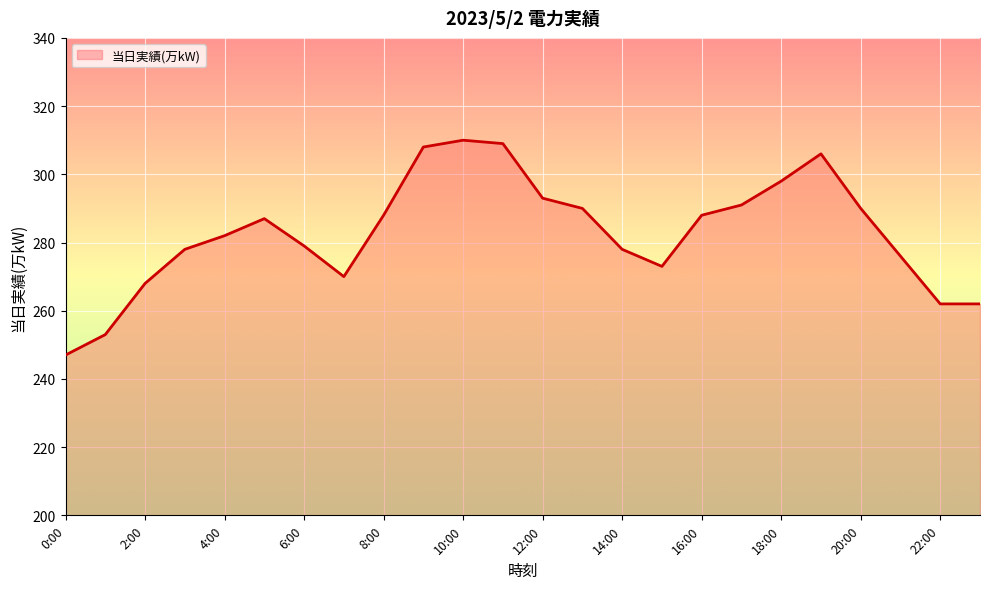

What is the greatest value displayed?

310